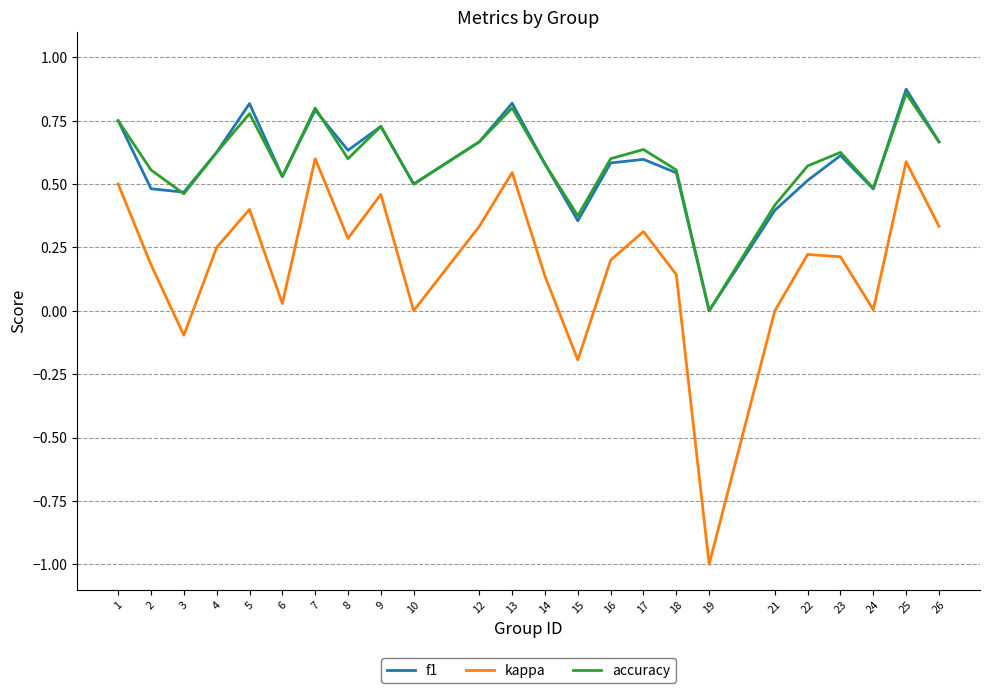

Is it true that kappa equals 0.0 at 10?

True